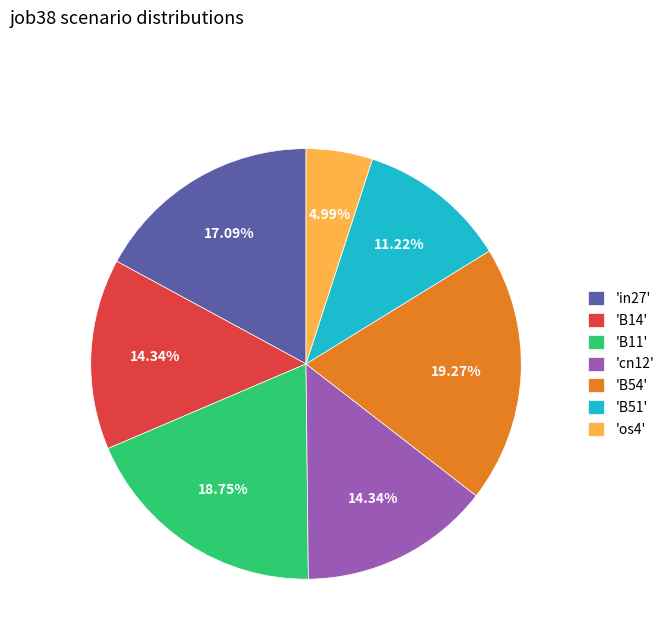

Combined, do 'B14' and 'cn12' account for over 50%?

No